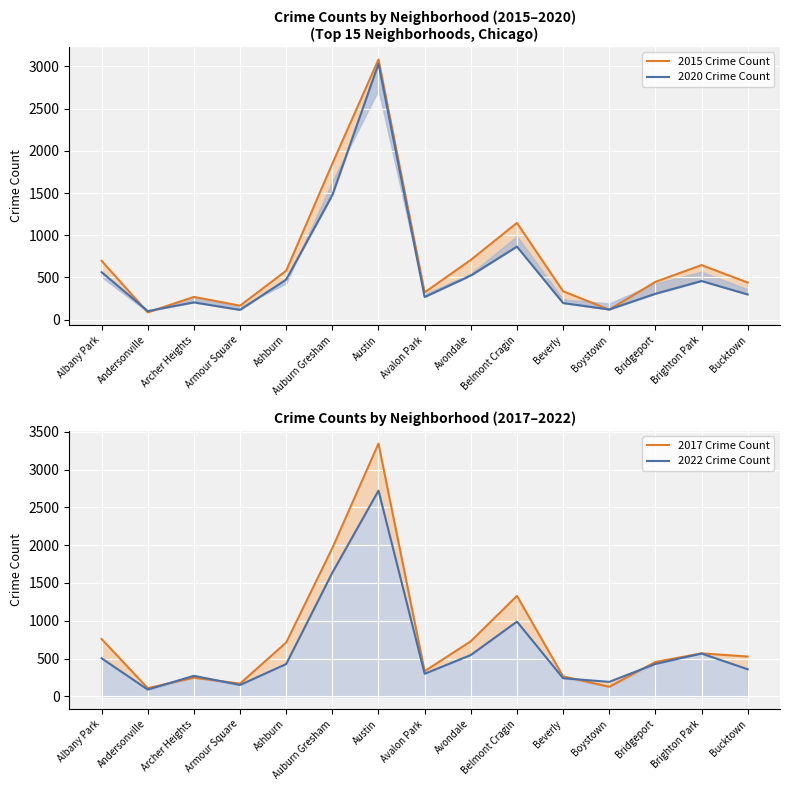

What is the label of the 12th point from the right?

Armour Square